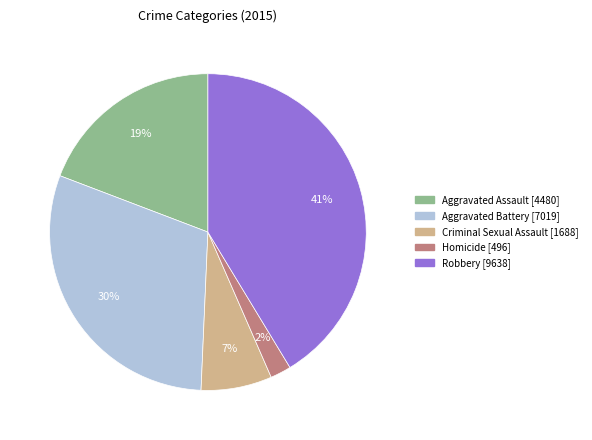

Rank the categories by value from highest to lowest.

Robbery, Aggravated Battery, Aggravated Assault, Criminal Sexual Assault, Homicide